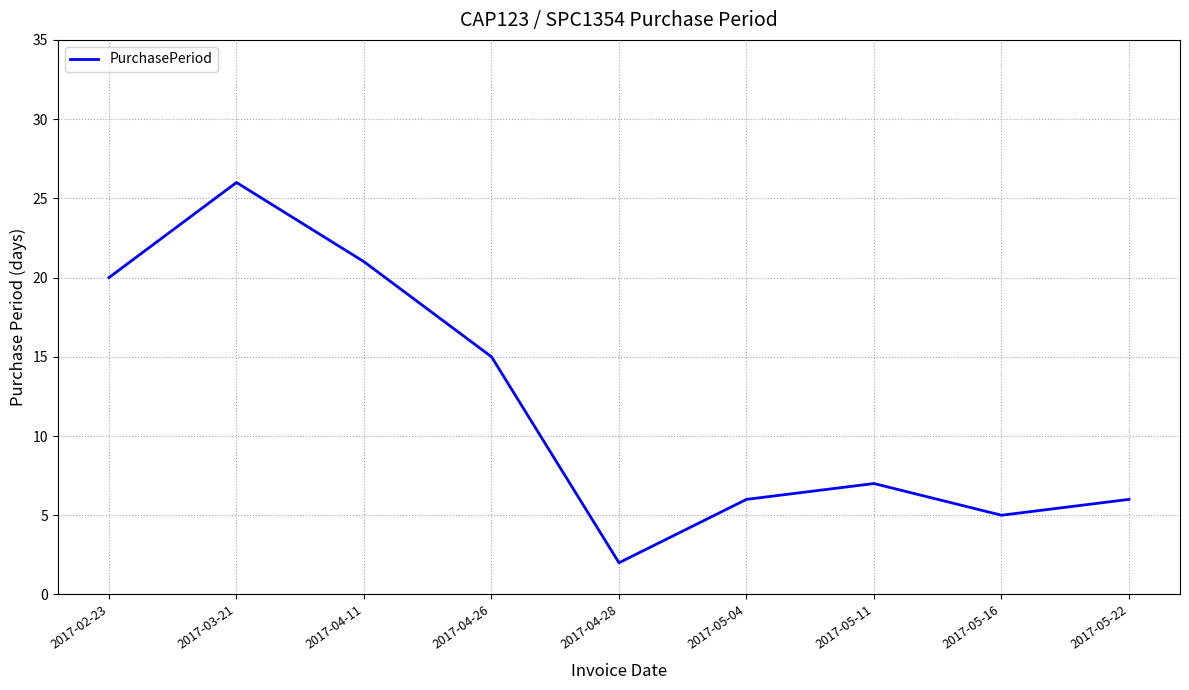

How many series are shown in this chart?

1